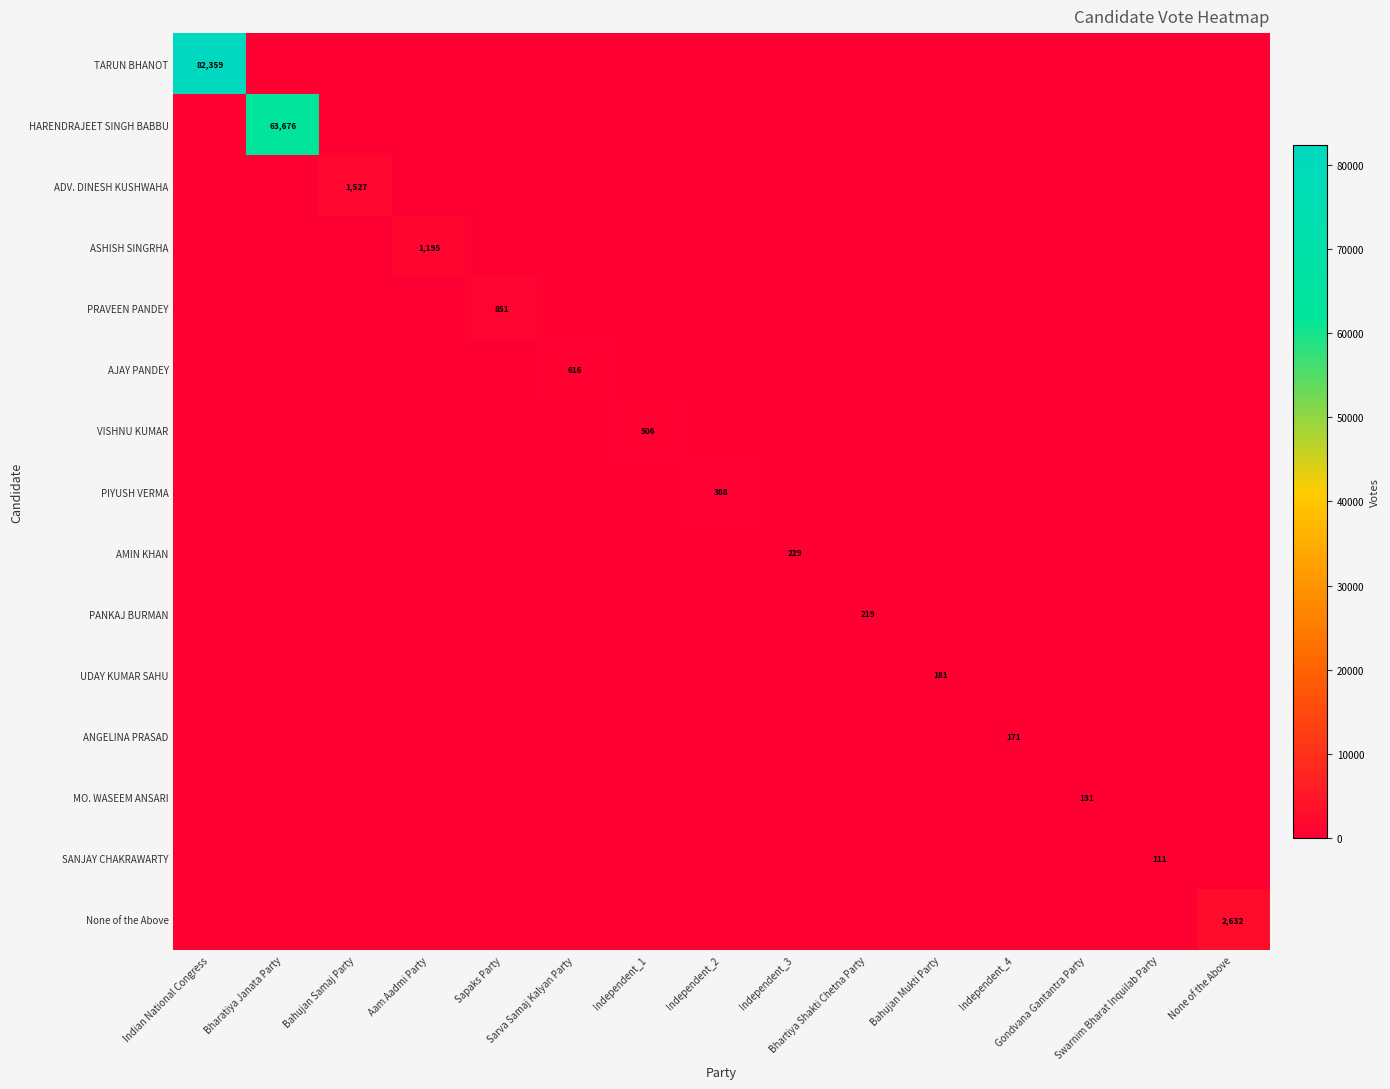

Which series has the largest range (max minus min)?

TARUN BHANOT